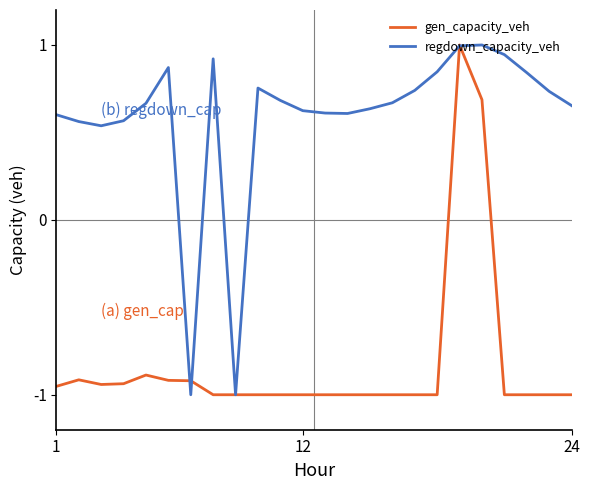

What is the highest value of the regdown_capacity_veh series?

1.0